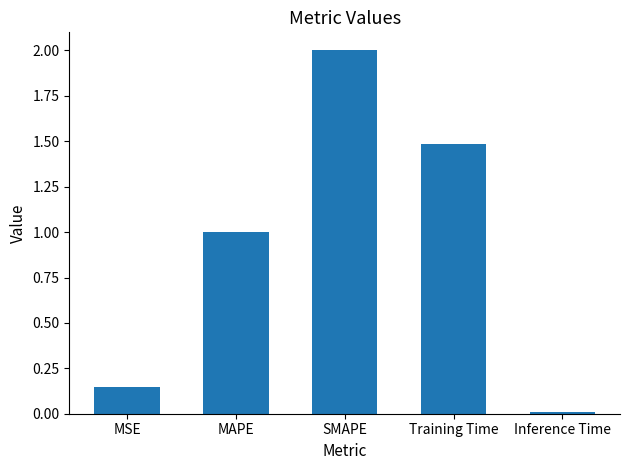

Which has a higher value, SMAPE or Inference Time?

SMAPE